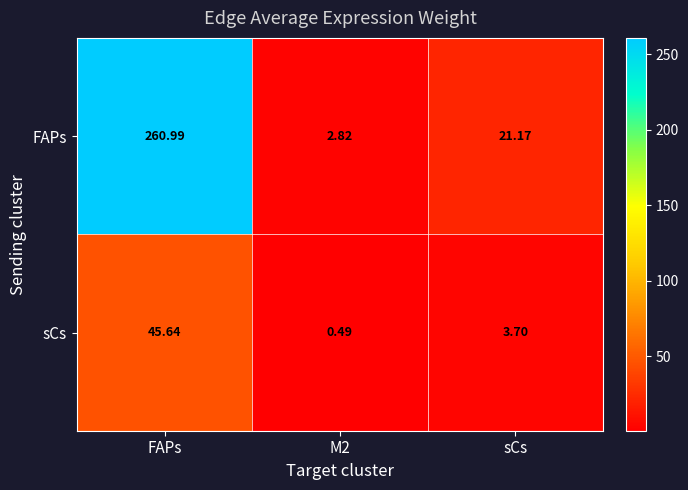

Which category has the highest value across all series?

FAPs